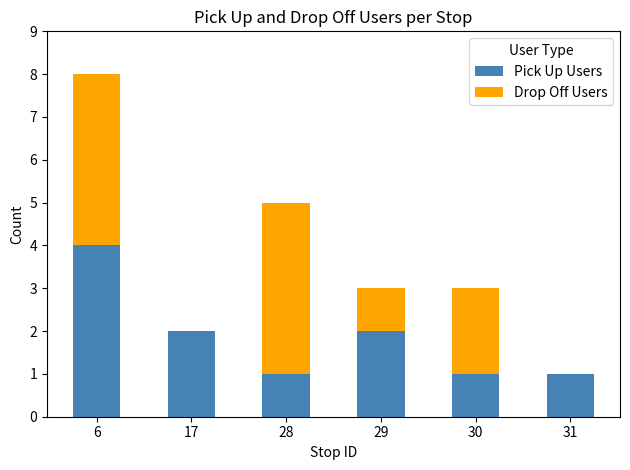

At which category is the sum across all series the highest?

6